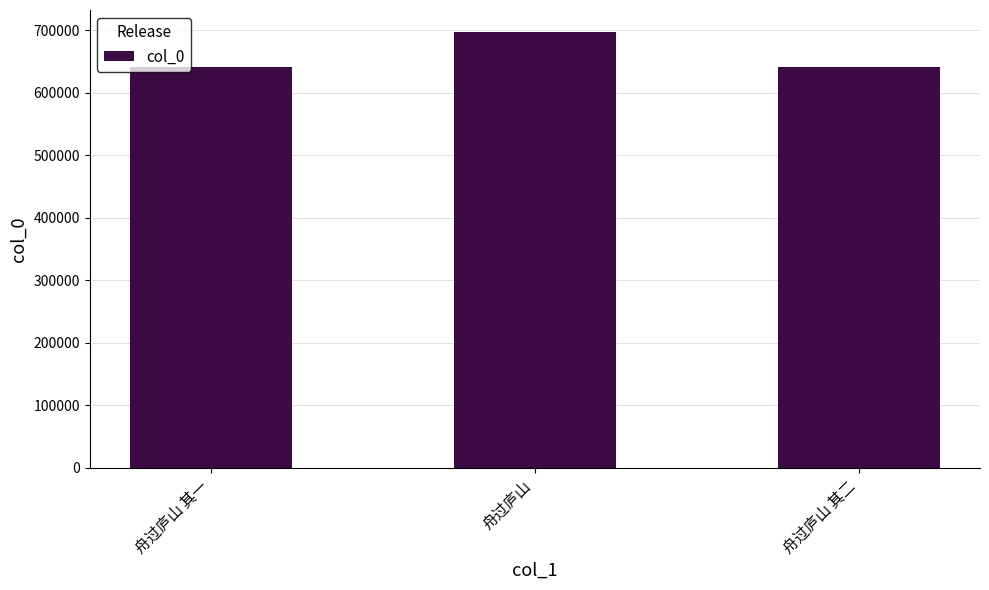

What is the approximate value at 舟过庐山 其一?

642235